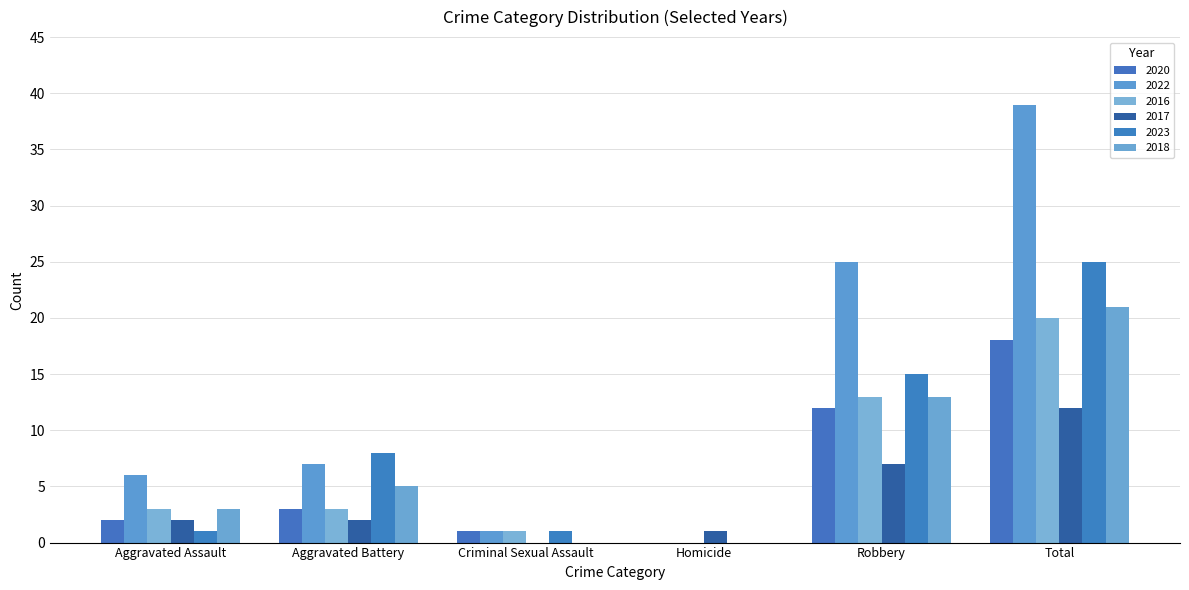

How many positive values does the 2016 series have?

5